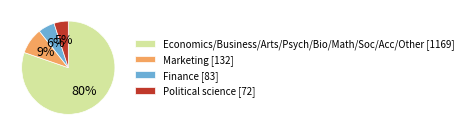

Is Political science [72] the majority of the pie?

No